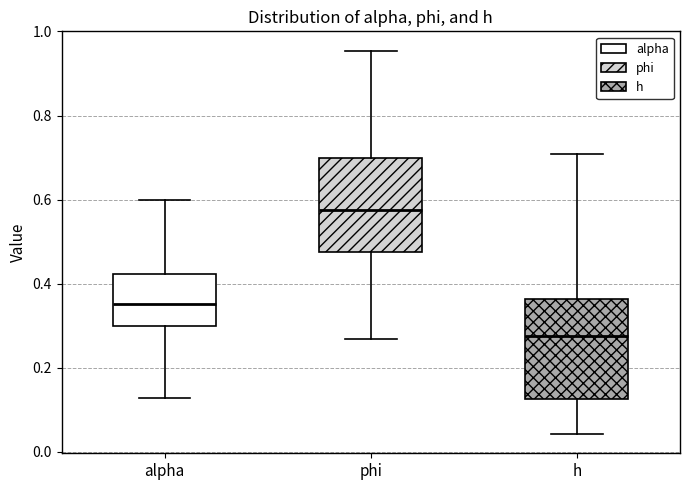

Where does the upper whisker of the box for phi end on the y-axis? The values are not printed on the chart, so give them approximately, as read against the axis.

0.96